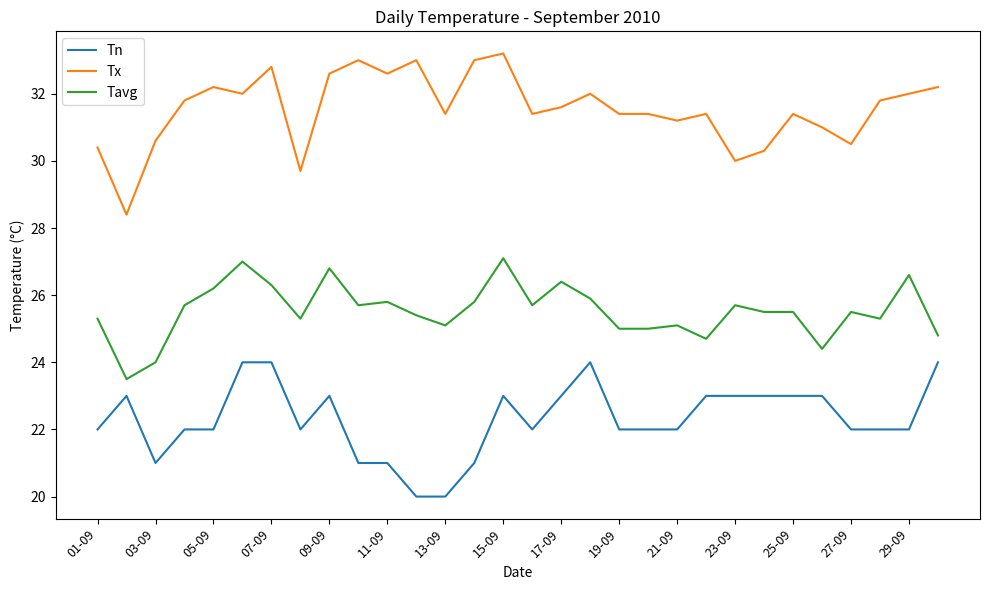

List the series in order of their peak value, lowest first.

Tn, Tavg, Tx